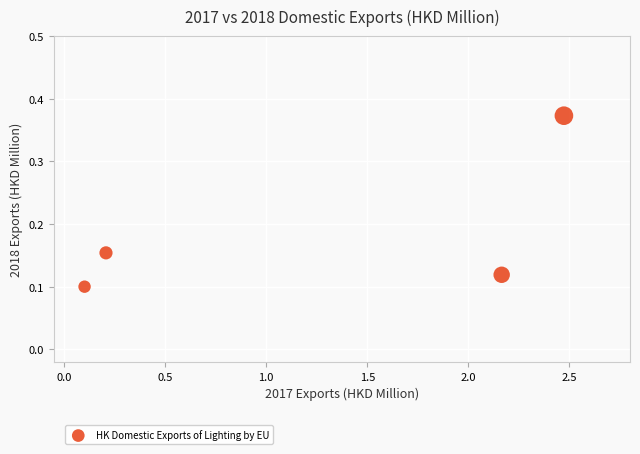

What is the range of Y values (max minus min)?

0.3